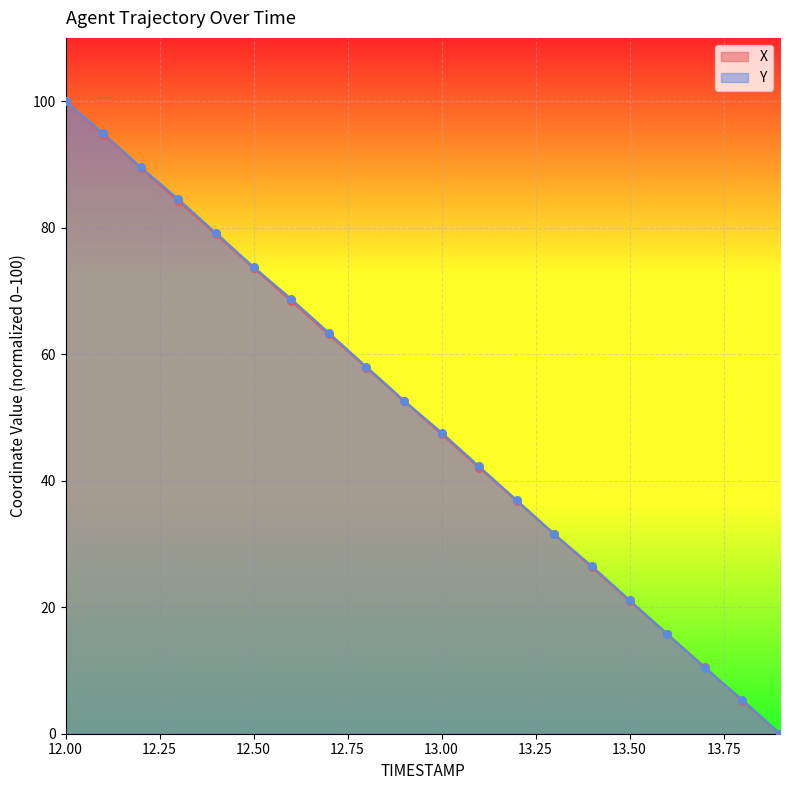

Which series has the largest Y range (max minus min)?

X